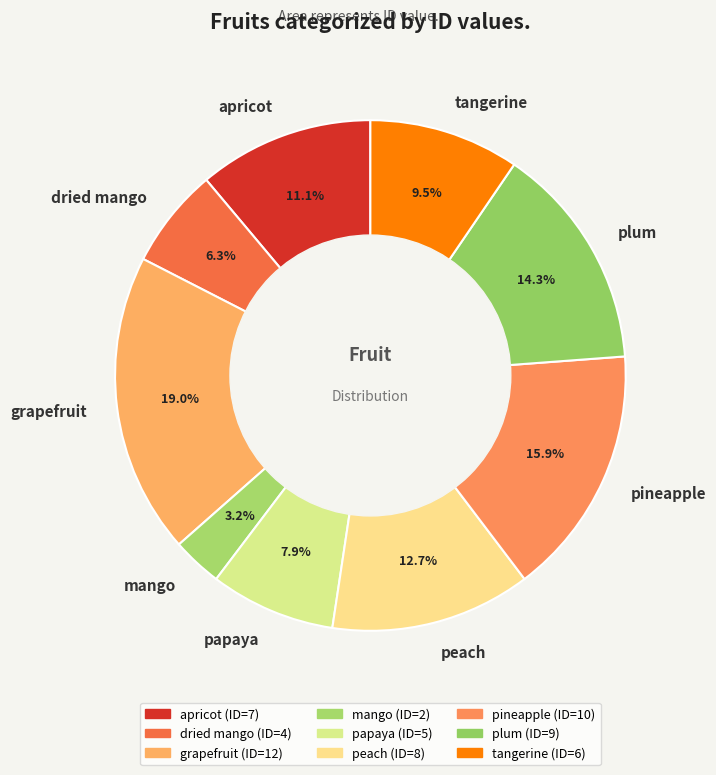

Rank the categories by value from highest to lowest.

grapefruit, pineapple, plum, peach, apricot, tangerine, papaya, dried mango, mango